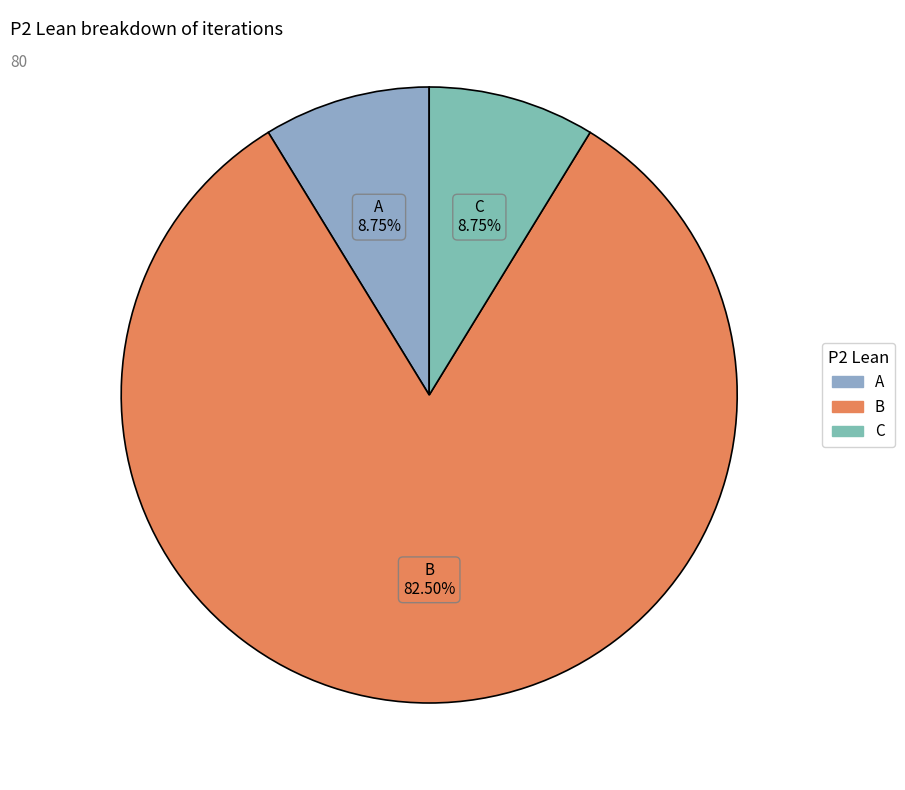

Which category has the biggest portion of the pie?

B